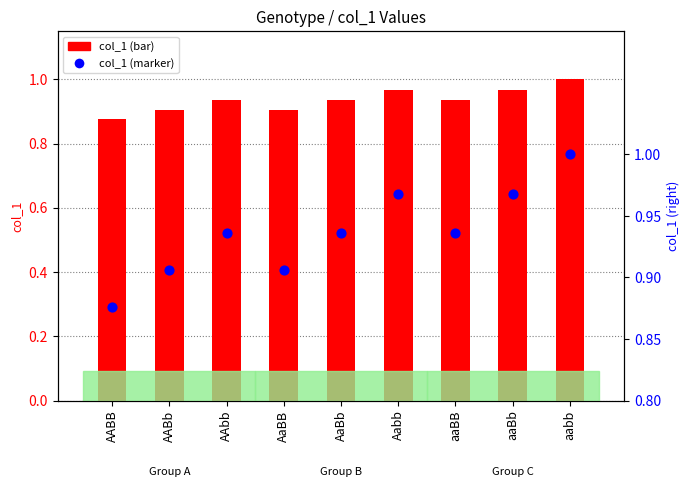

Which series contains the highest Y value?

col_1